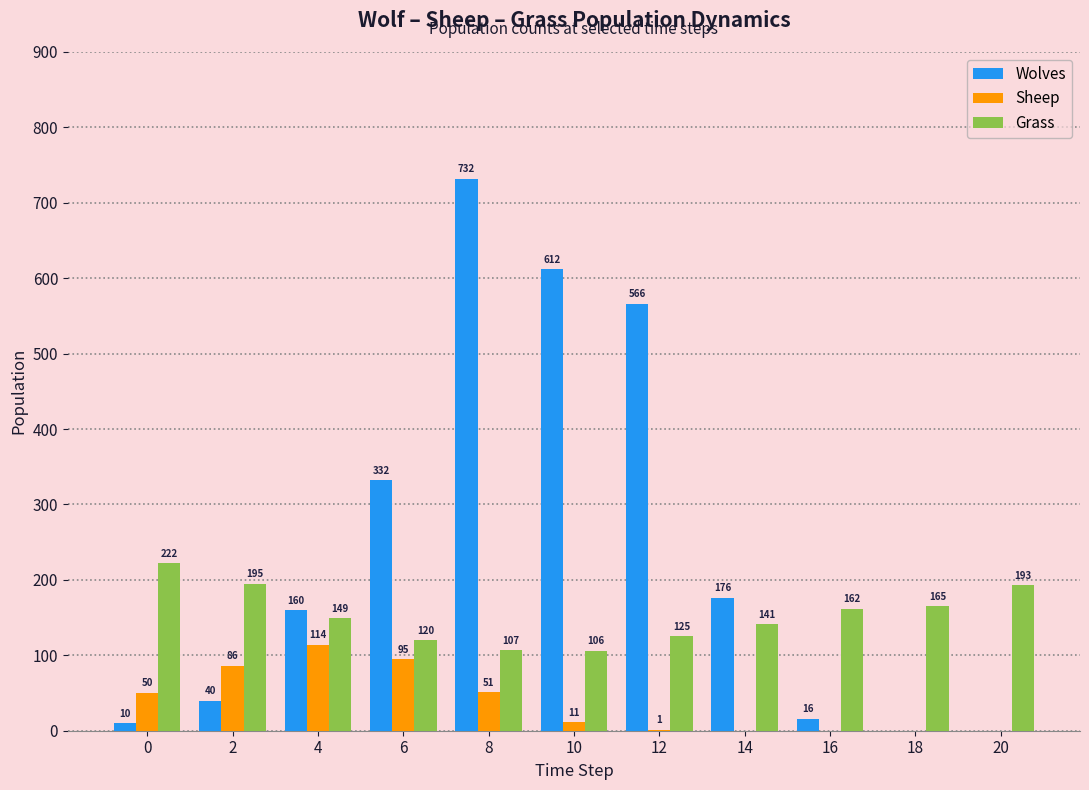

Which series has the largest range (max minus min)?

Wolves